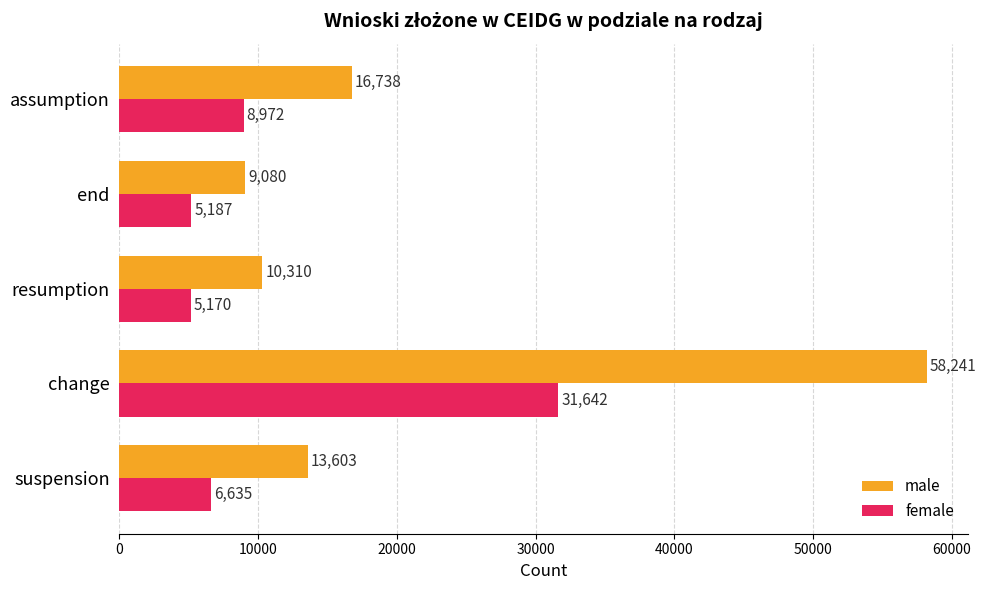

At which label is male closest to 33660?

assumption